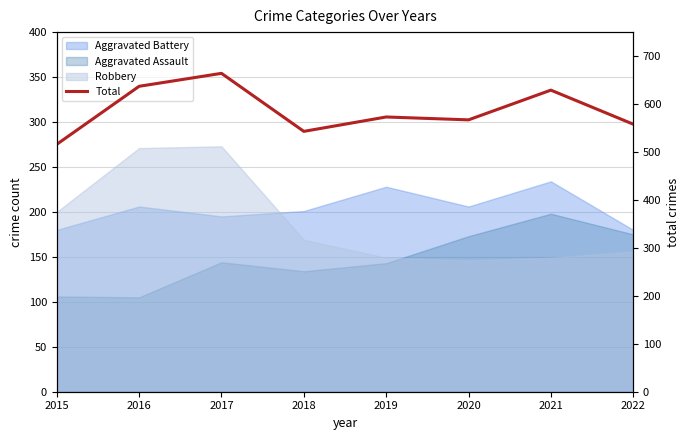

At which category does the data reach its first local peak?

2017